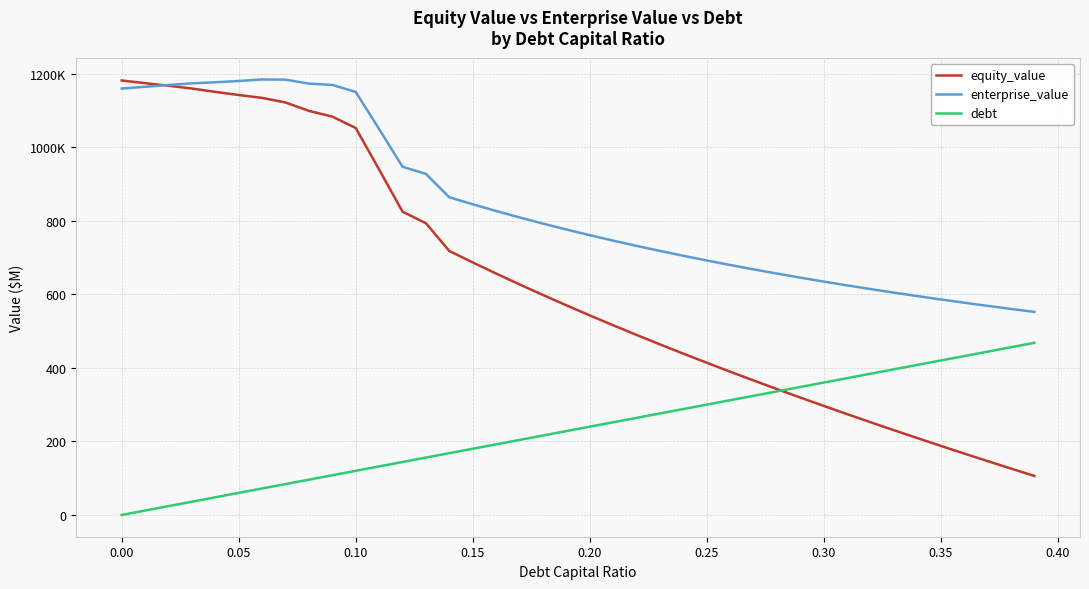

What are all the series names shown in the legend?

equity_value, enterprise_value, debt